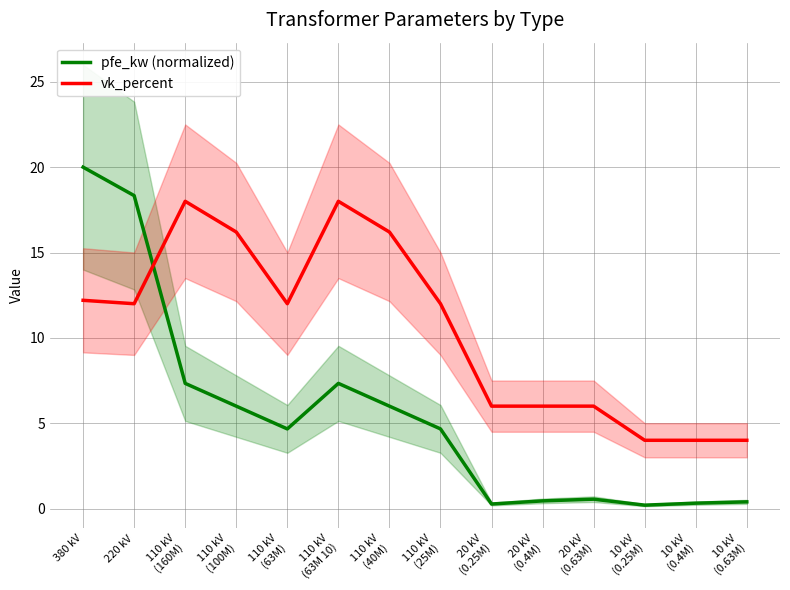

After their last crossing, which series has the higher values: pfe_kw (normalized) or vk_percent?

vk_percent